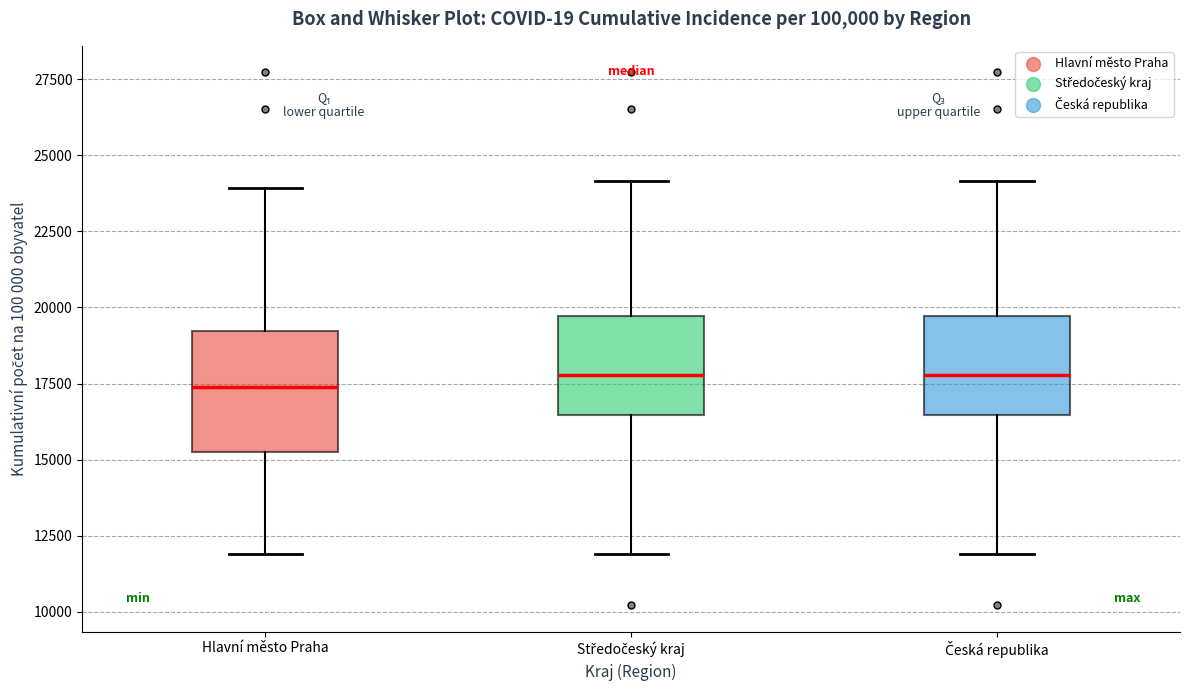

Comparing the boxes themselves (not the whiskers), which one is the tallest?

Hlavní město Praha